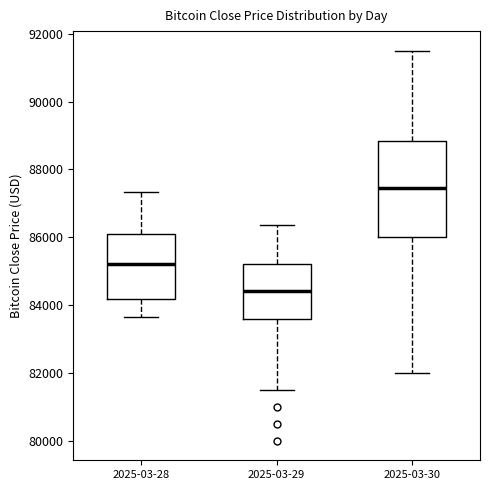

Where does the lower whisker of the box for 2025-03-29 end on the y-axis? The values are not printed on the chart, so give them approximately, as read against the axis.

81600